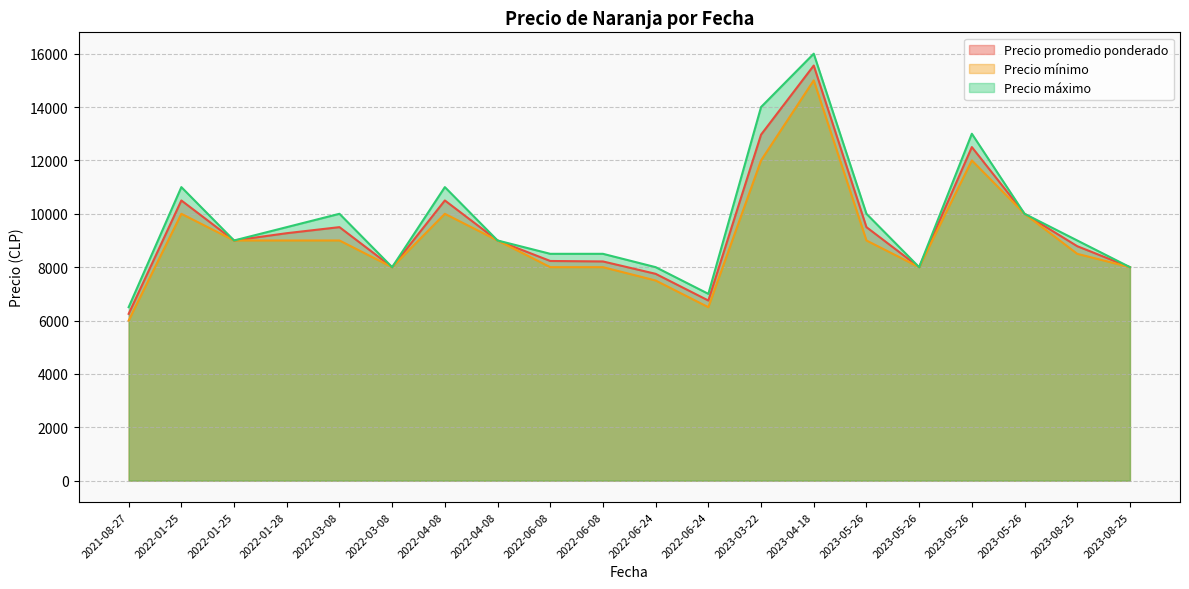

How many data points in Precio máximo are less than 9000?

8